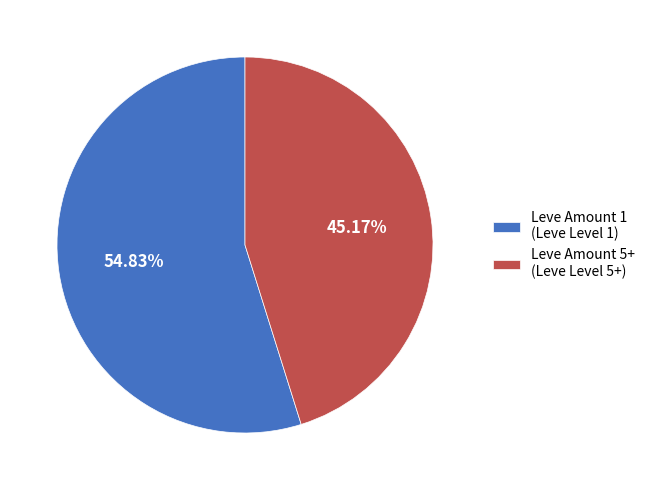

Is the sum of Leve Amount 5+ (Leve Level 5+) and Leve Amount 1 (Leve Level 1) greater than half?

Yes